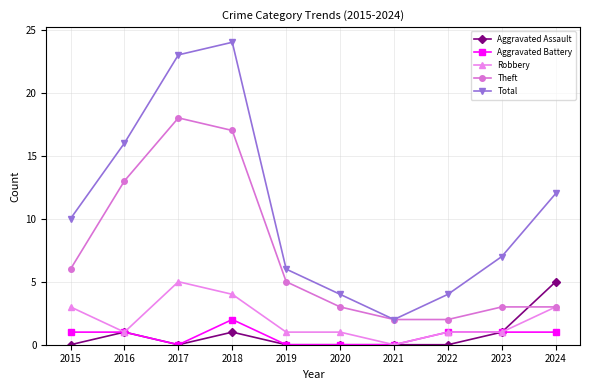

Count the number of data series in this chart.

5